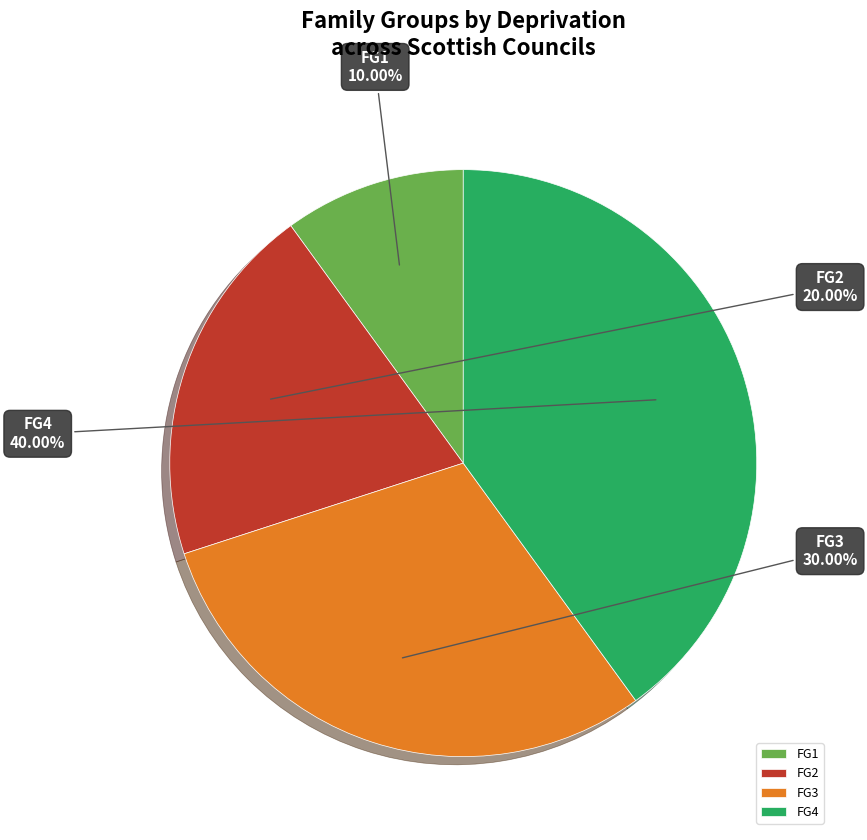

How many slices are in this pie chart?

4